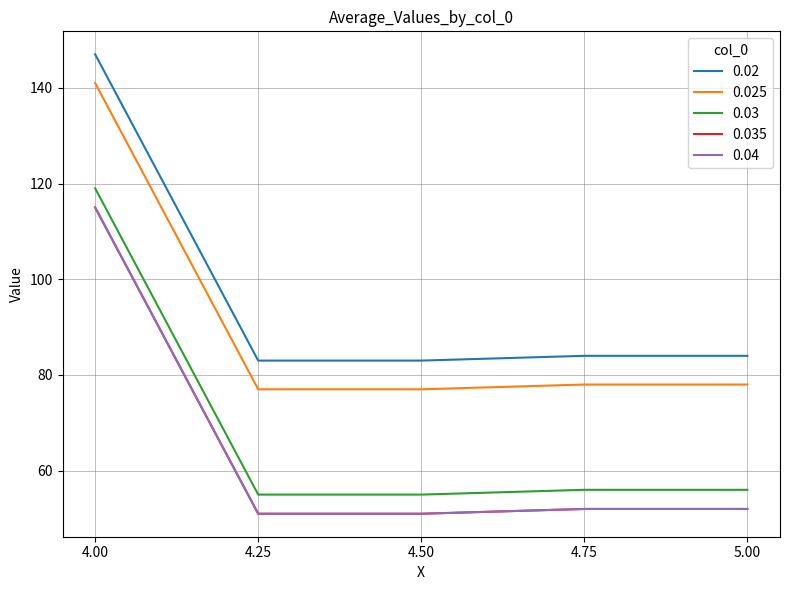

Reading left to right, transcribe all the data shown in this chart.

0.02: 4=147	4.25=83	4.5=83	4.75=84	5=84
0.025: 4=141	4.25=77	4.5=77	4.75=78	5=78
0.03: 4=119	4.25=55	4.5=55	4.75=56	5=56
0.035: 4=115	4.25=51	4.5=51	4.75=52	5=52
0.04: 4=115	4.25=51	4.5=51	4.75=52	5=52